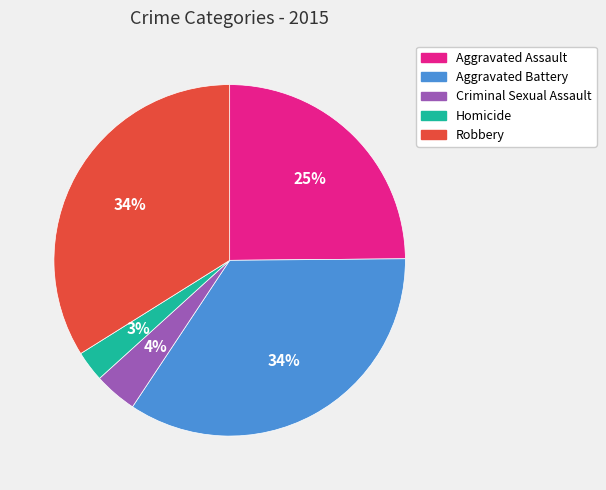

Is there a majority slice in this chart?

No